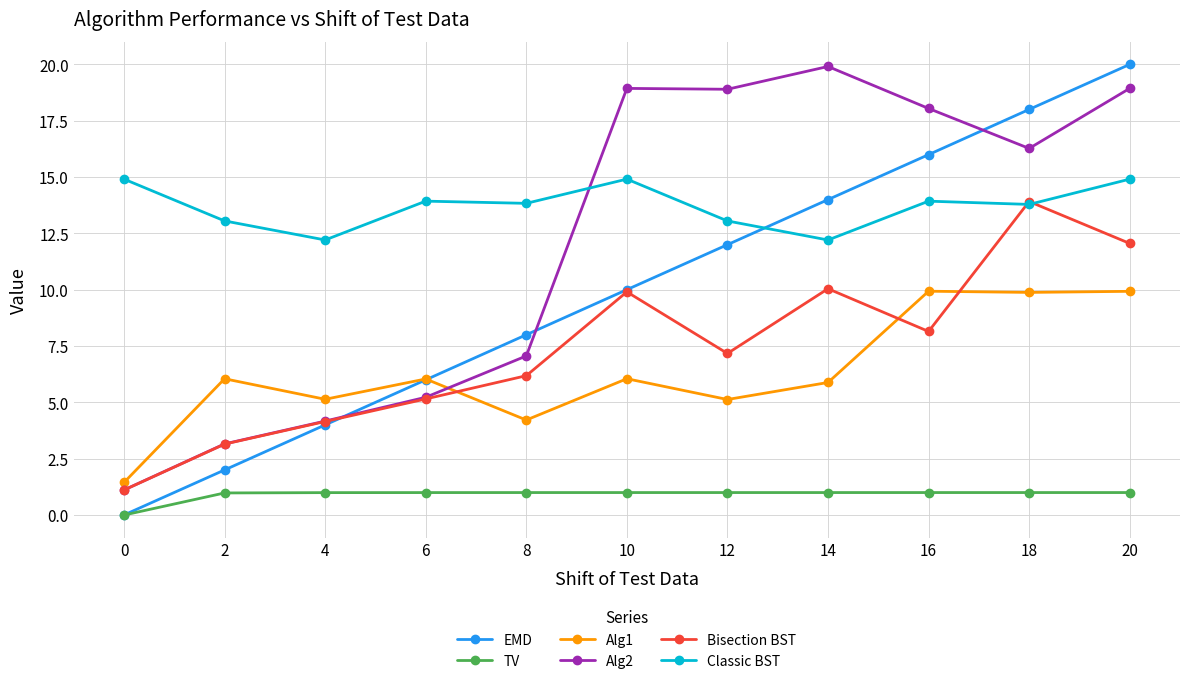

What is the value of the Alg2 point at the 3rd from the left?

4.2